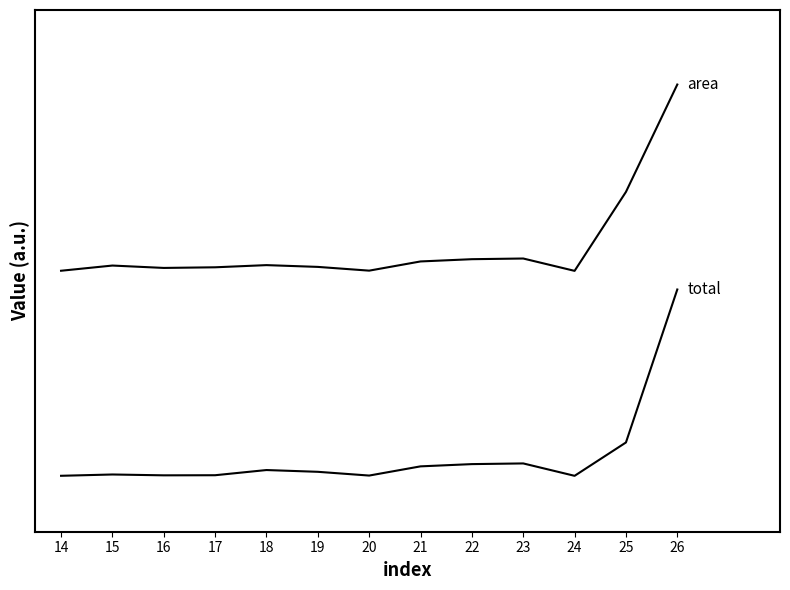

The area series shows 0.4 at 22. True or false?

False